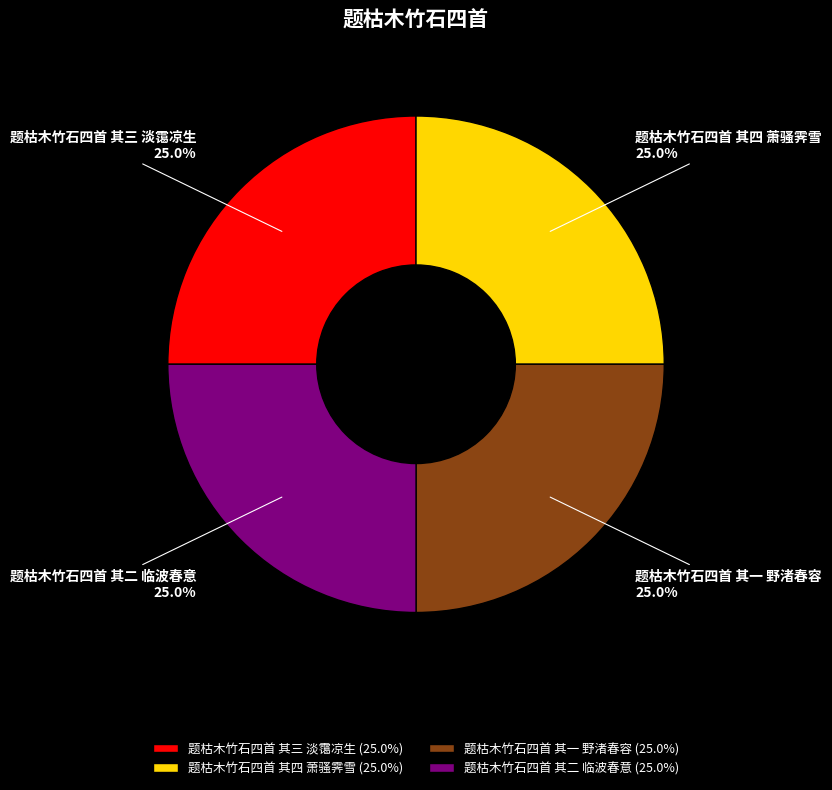

Approximately how many times larger is the value at 题枯木竹石四首 其二 临波春意 compared to 题枯木竹石四首 其四 萧骚霁雪?

1.0